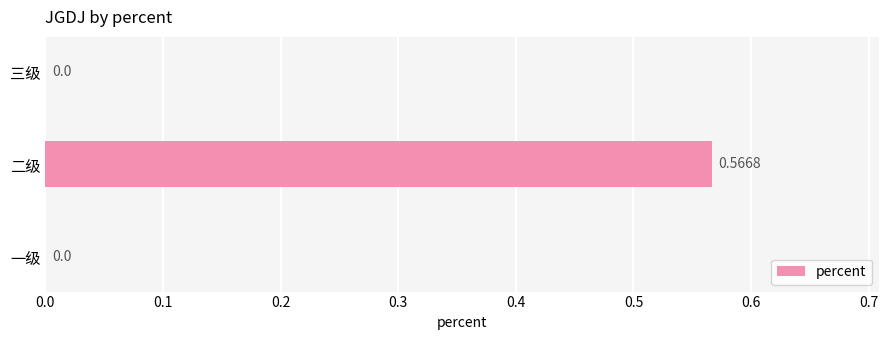

Are the bars grouped side by side (vs. stacked)?

No